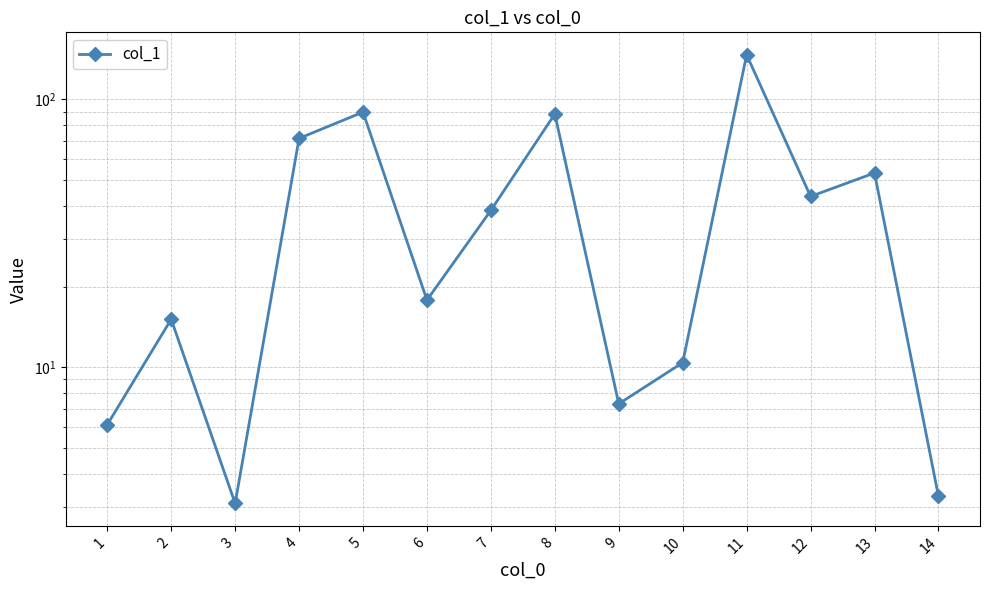

Reading right to left, extract all data points from this chart.

14=3.3	13=53.1	12=43.4	11=146.7	10=10.4	9=7.3	8=88.2	7=38.5	6=17.8	5=89.6	4=71.5	3=3.1	2=15.1	1=6.1